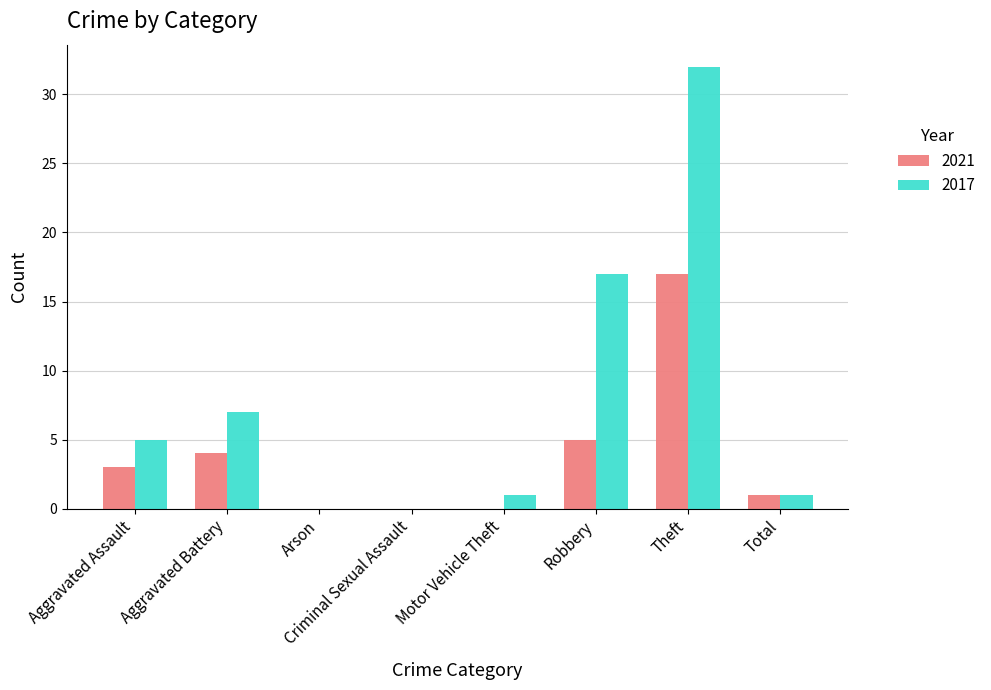

What is the highest value of the 2017 series?

32